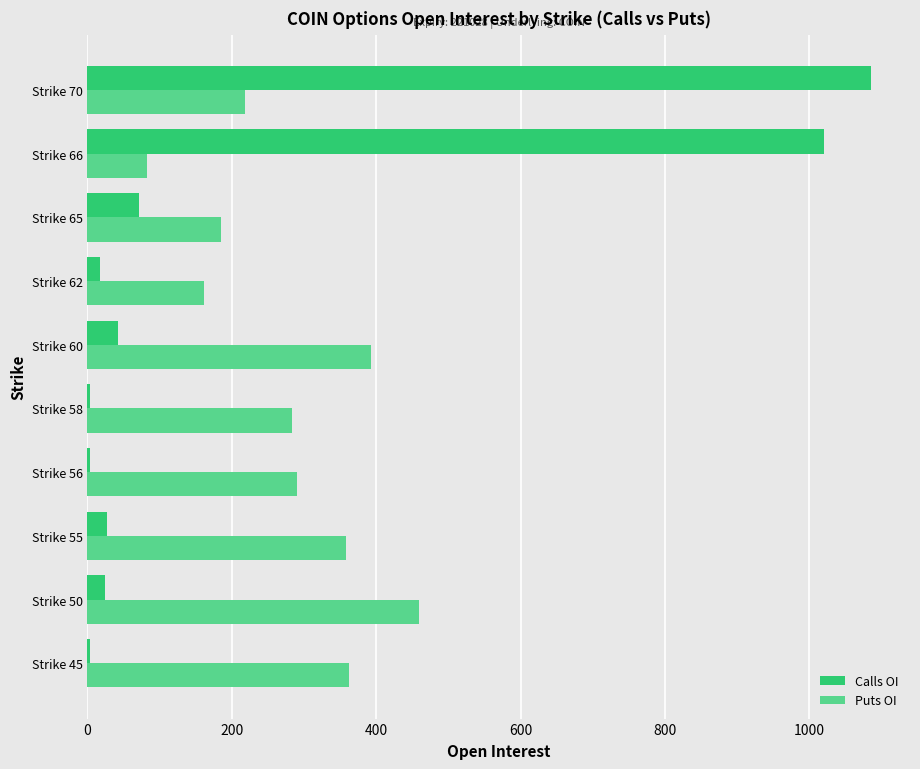

What are all the series names shown in the legend?

Calls OI, Puts OI